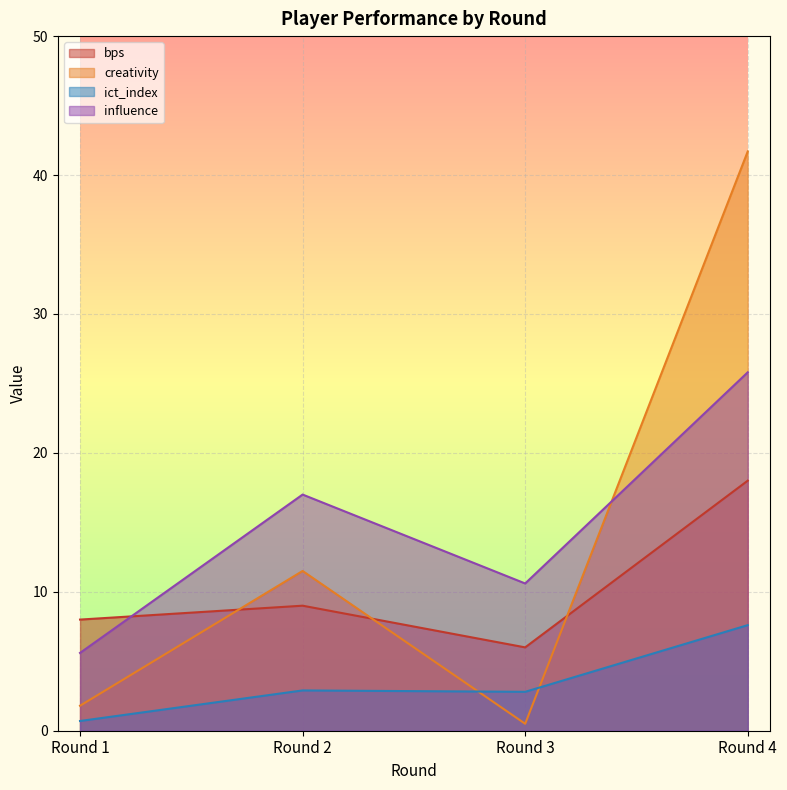

What is the value of the creativity point at the 4th from the left?

41.7